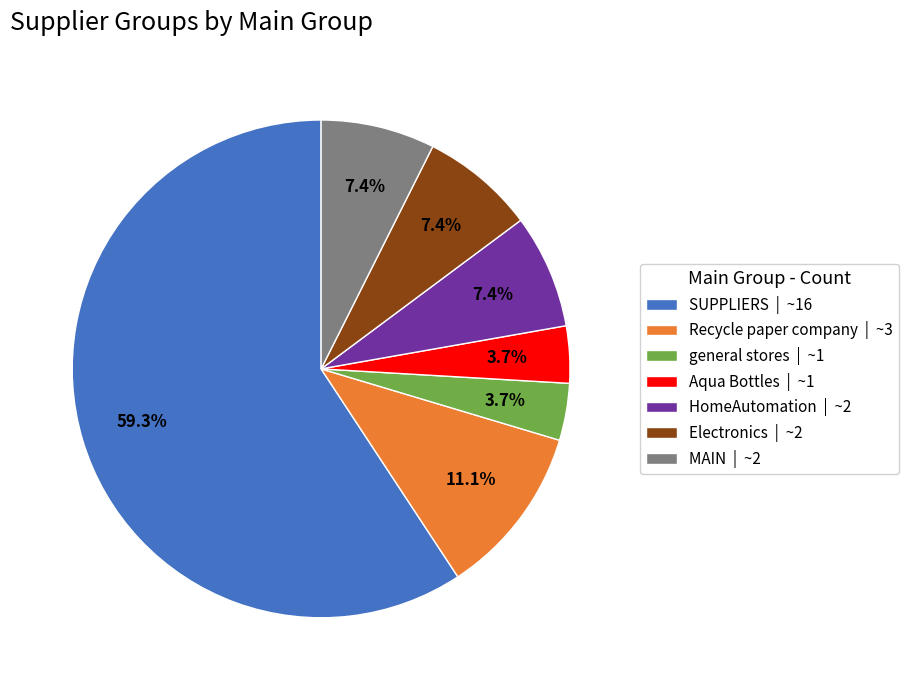

Which category has the biggest portion of the pie?

SUPPLIERS | ~16